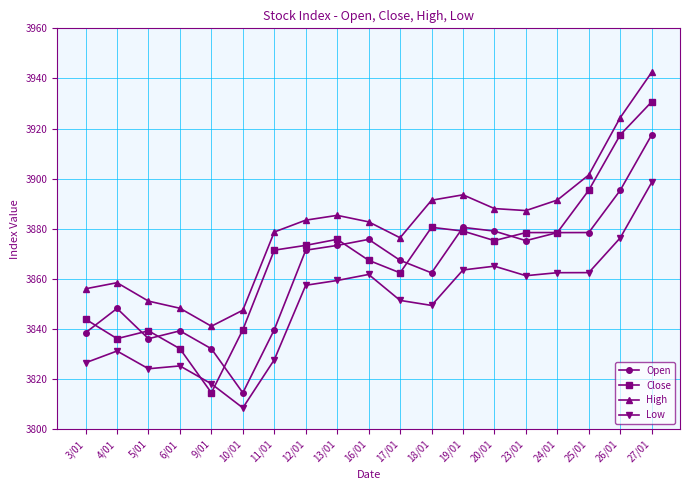

Is it true that Open equals 5831.6 at 13/01?

False